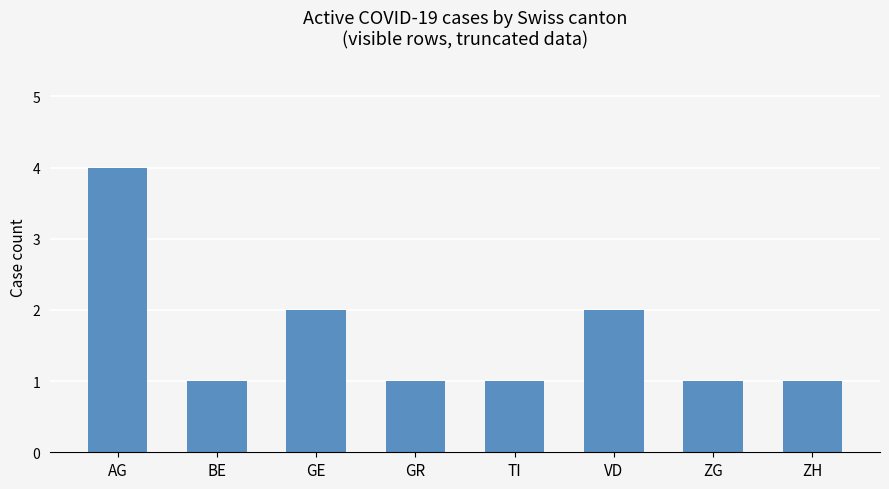

How many distinct data groups are displayed?

1